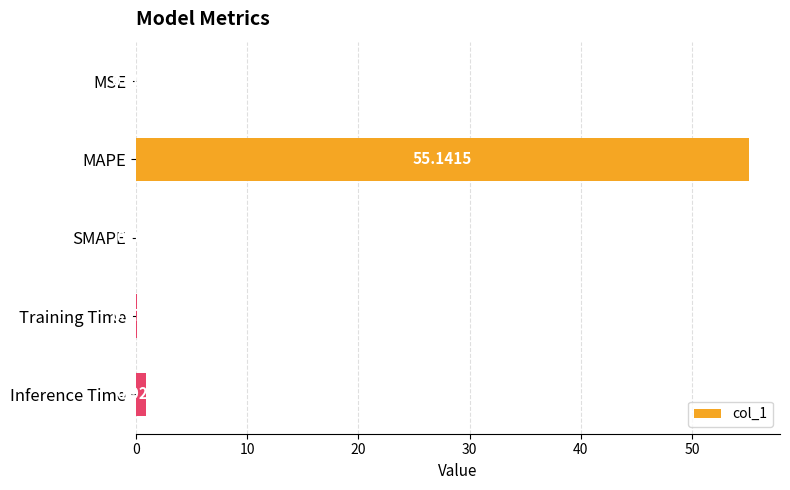

What is the sum of the values at SMAPE and MAPE?

55.1